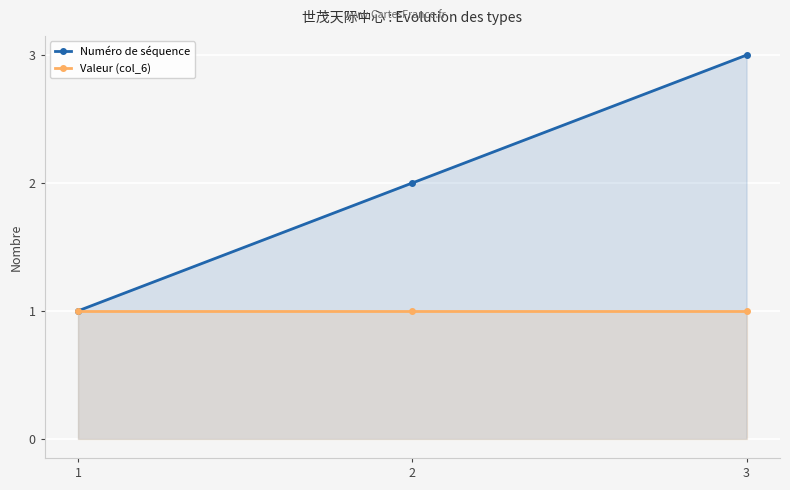

The Valeur (col_6) series shows 0 at 2. True or false?

False